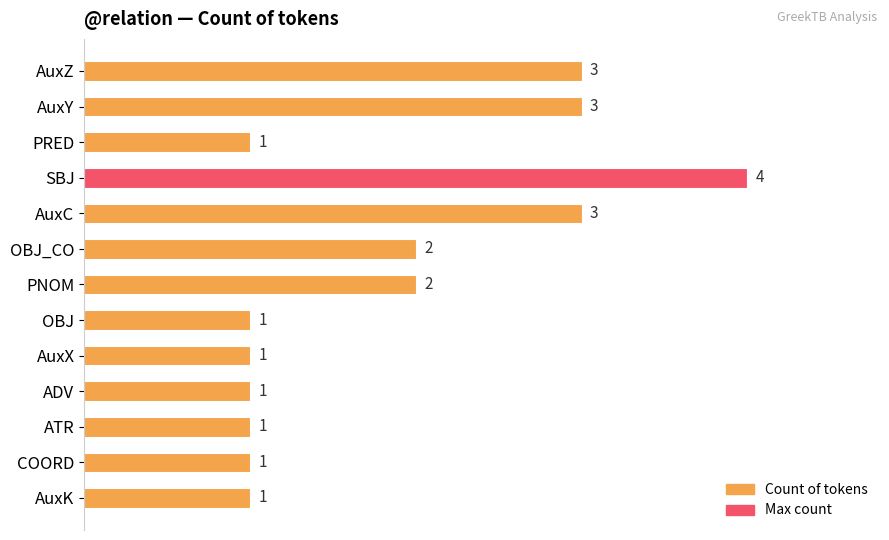

What is the average value?

2